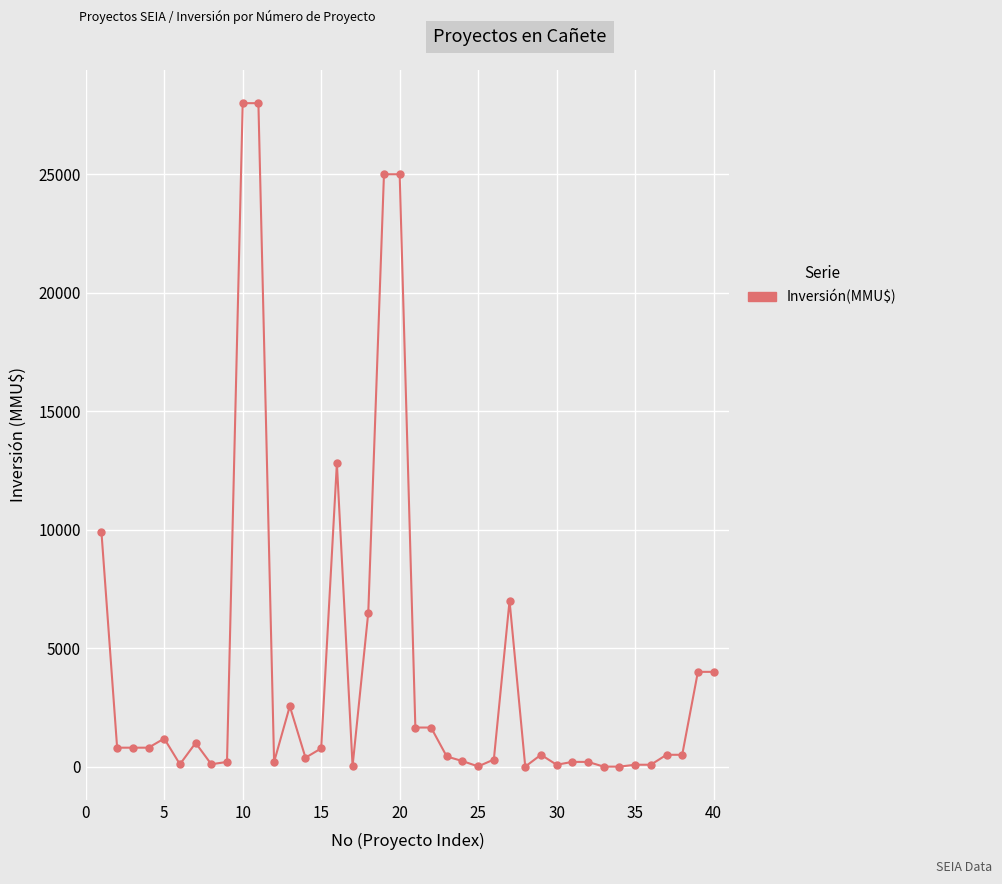

Count the number of categories in the chart.

40